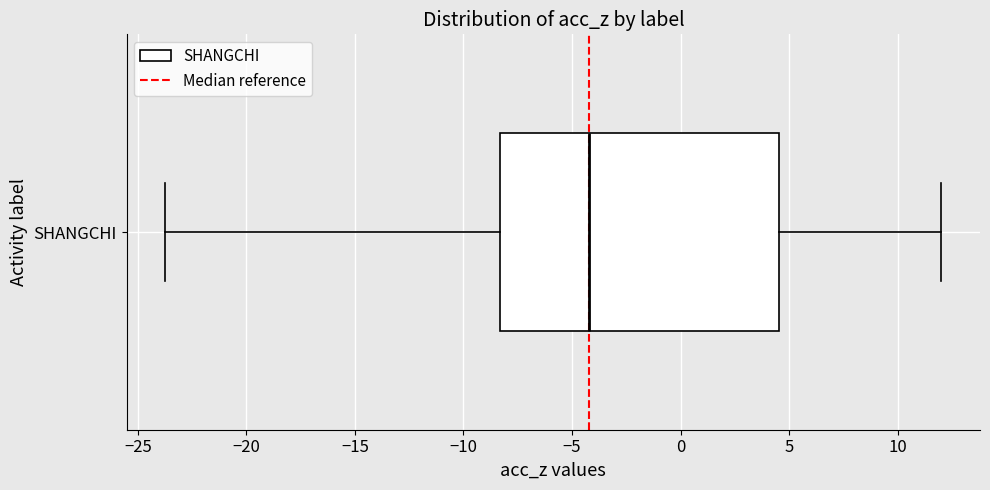

Transcribe this box plot: give where the median line is, the range the box spans, and where the two whiskers end, as read against the x-axis. The values are not printed on the chart, so give them approximately, as read against the axis.

median -4.0, box -8.5 to 4.5, whiskers -23.5 to 12.0